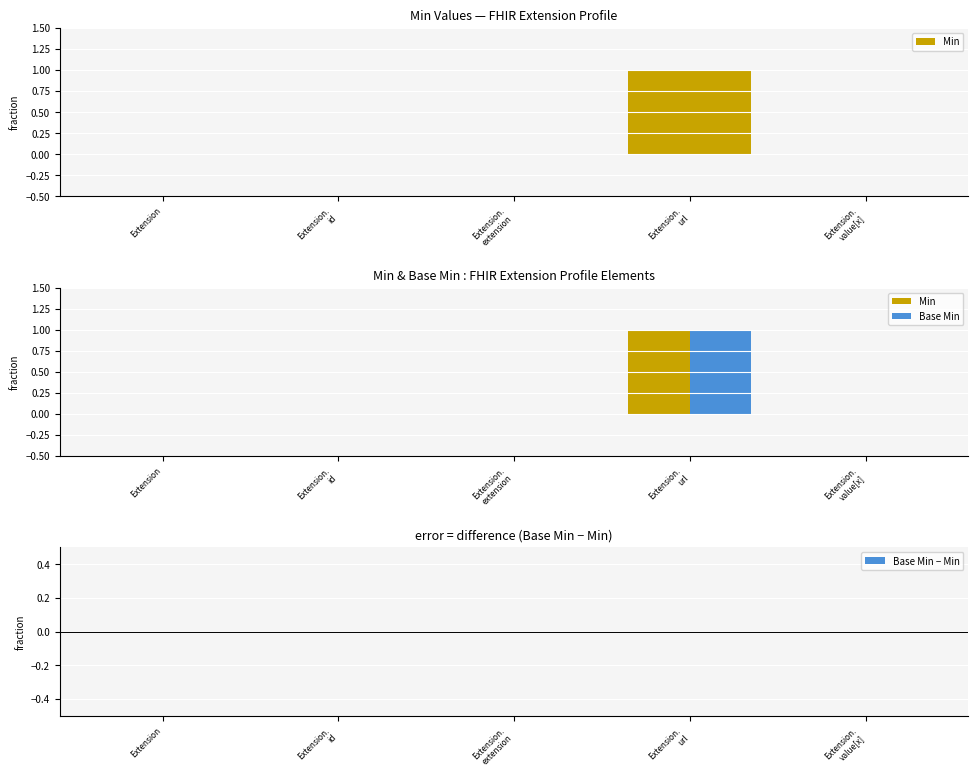

Reading left to right, extract all data points from this chart.

Min: Extension=0	Extension.
id=0	Extension.
extension=0	Extension.
url=1	Extension.
value[x]=0
Base Min: Extension=0	Extension.
id=0	Extension.
extension=0	Extension.
url=1	Extension.
value[x]=0
Base Min − Min: Extension=0	Extension.
id=0	Extension.
extension=0	Extension.
url=0	Extension.
value[x]=0